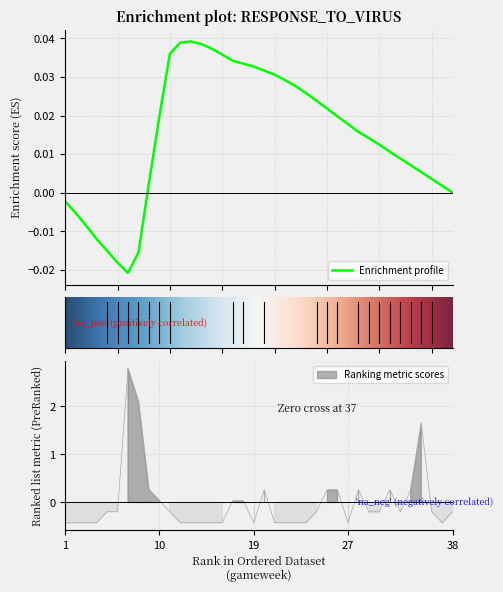

Reading left to right, what are all the values shown in this chart?

-0.4	-0.4	-0.4	-0.4	-0.2	-0.2	2.8	2.1	0.3	0.0	-0.2	-0.4	-0.4	-0.4	-0.4	-0.4	0.0	0.0	-0.4	0.3	-0.4	-0.4	-0.4	-0.4	-0.2	0.3	0.3	-0.4	0.3	-0.2	-0.2	0.3	-0.2	0.3	1.6	-0.2	-0.4	-0.2